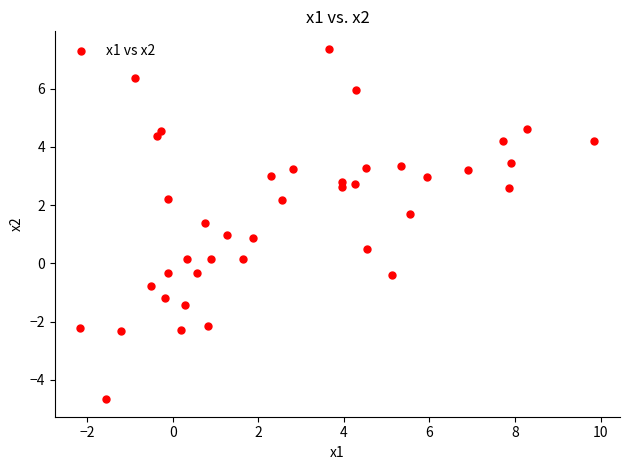

What is the range of Y values (max minus min)?

12.0